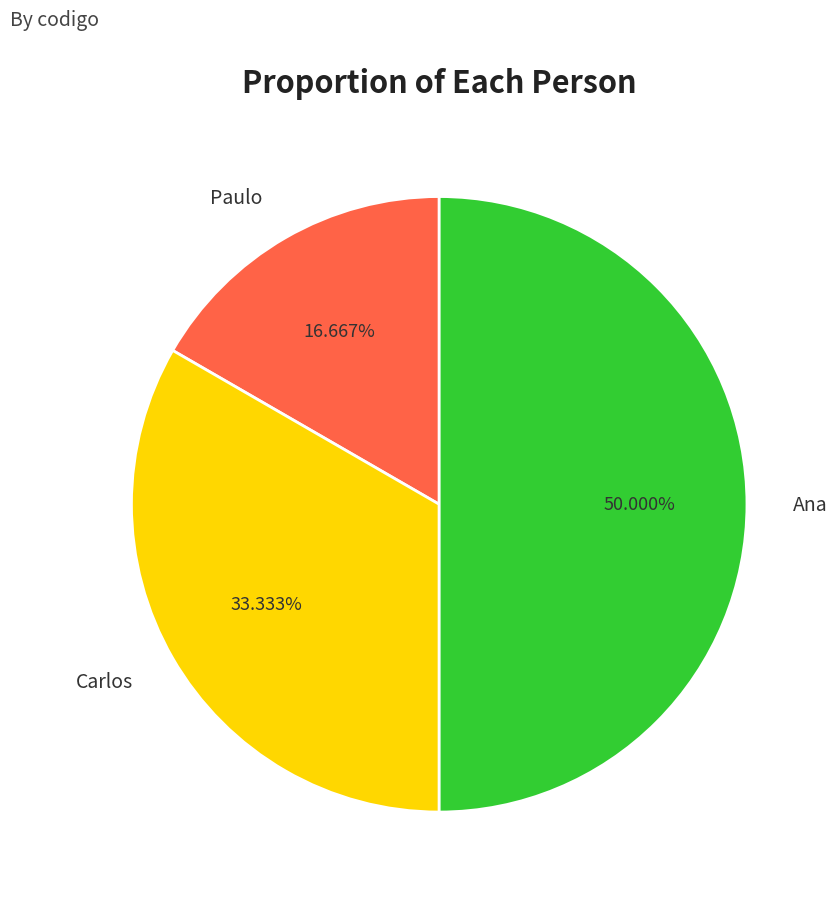

Count the number of slices in the pie.

3